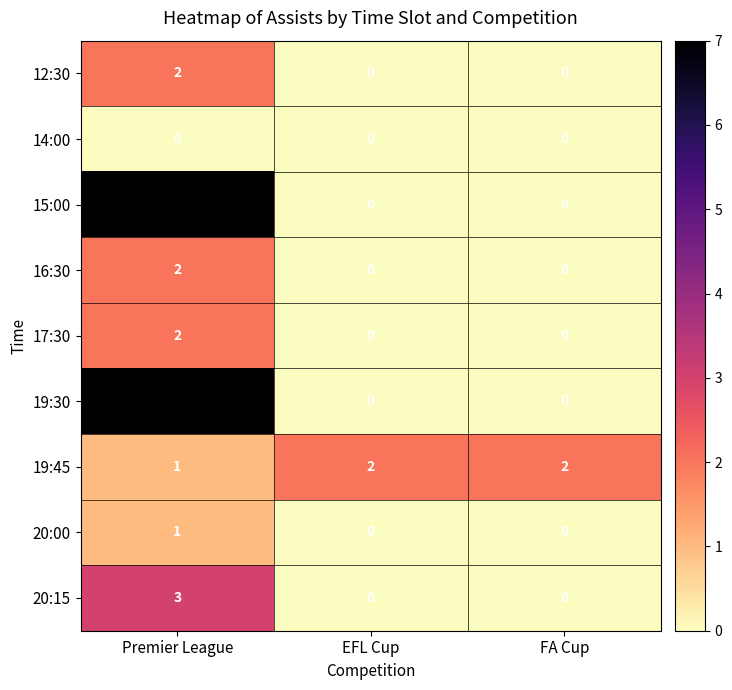

The value of 15:00 at Premier League is 7. True or false?

True